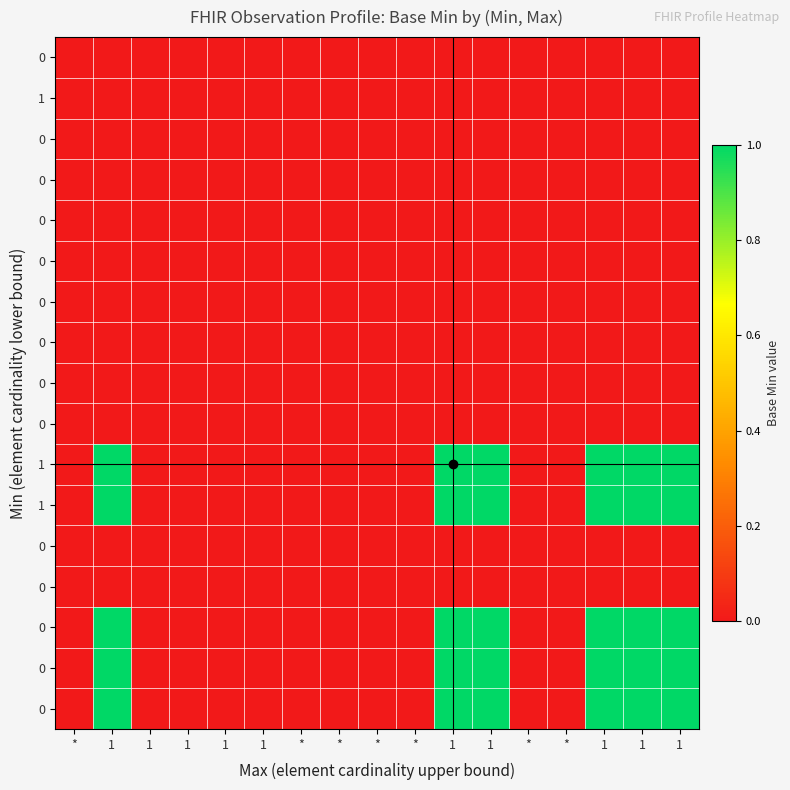

Which category has the lowest value across all series?

*